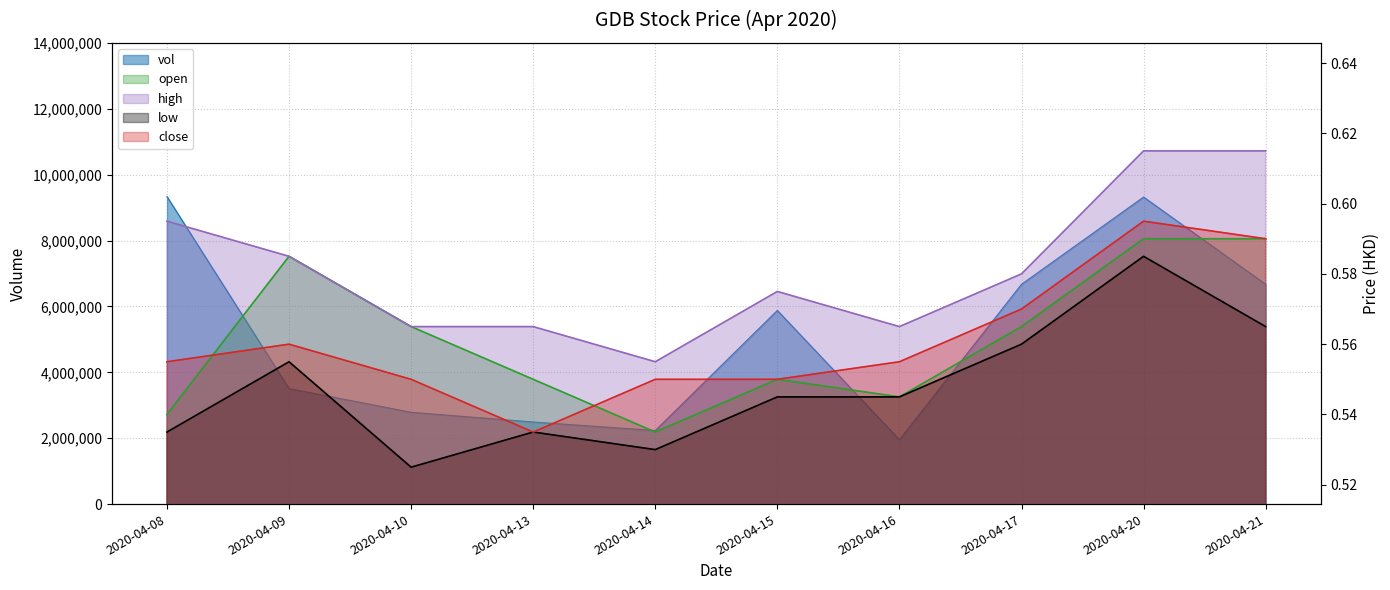

What is the average value of the vol series?

5085410.0